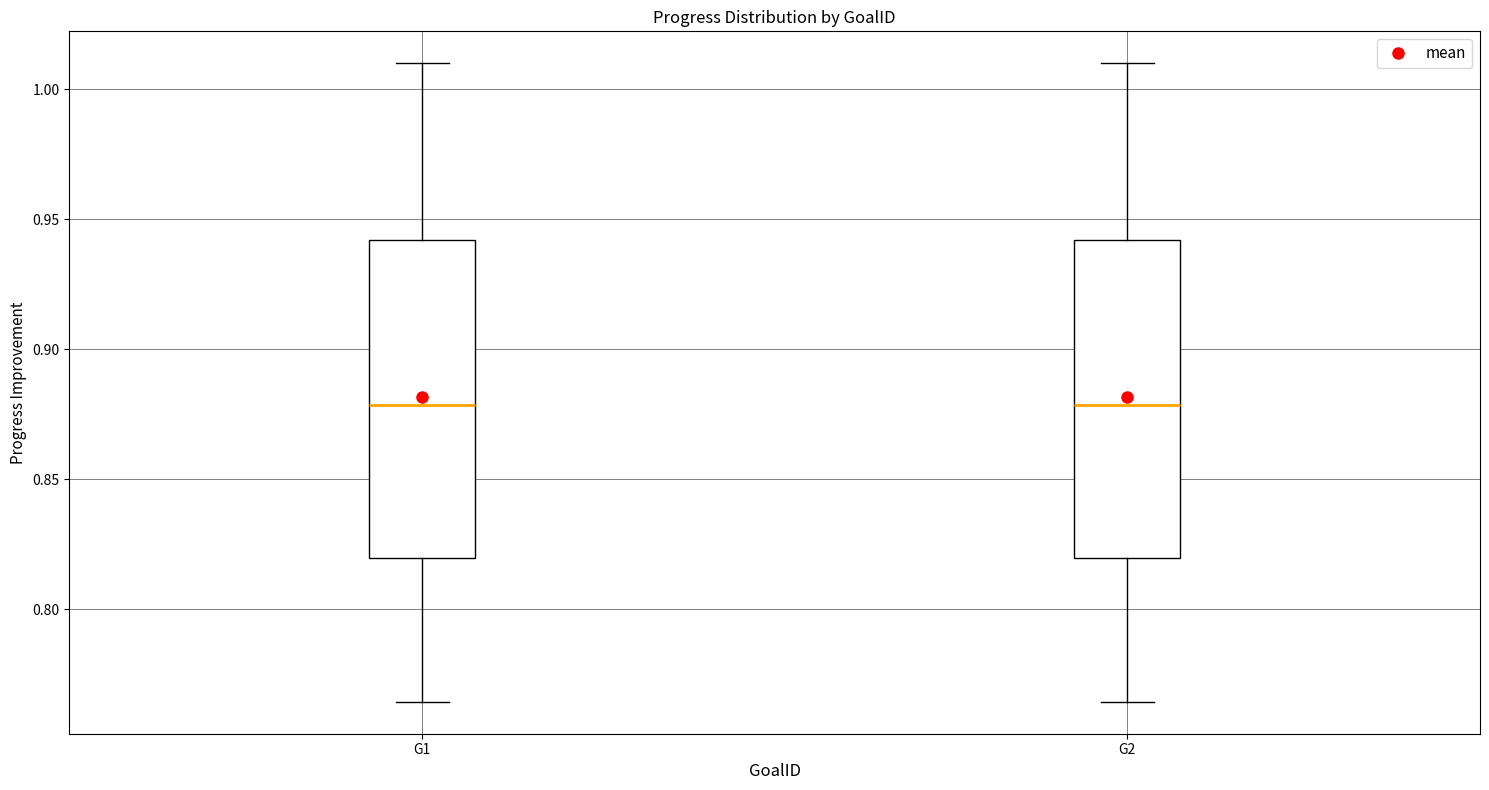

Reading left to right, transcribe this box plot: for each box, give where its median line is, the range the box spans, and where its two whiskers end, as read against the y-axis. The values are not printed on the chart, so give them approximately, as read against the axis.

G1: median 0.880, box 0.820 to 0.940, whiskers 0.765 to 1.010
G2: median 0.880, box 0.820 to 0.940, whiskers 0.765 to 1.010